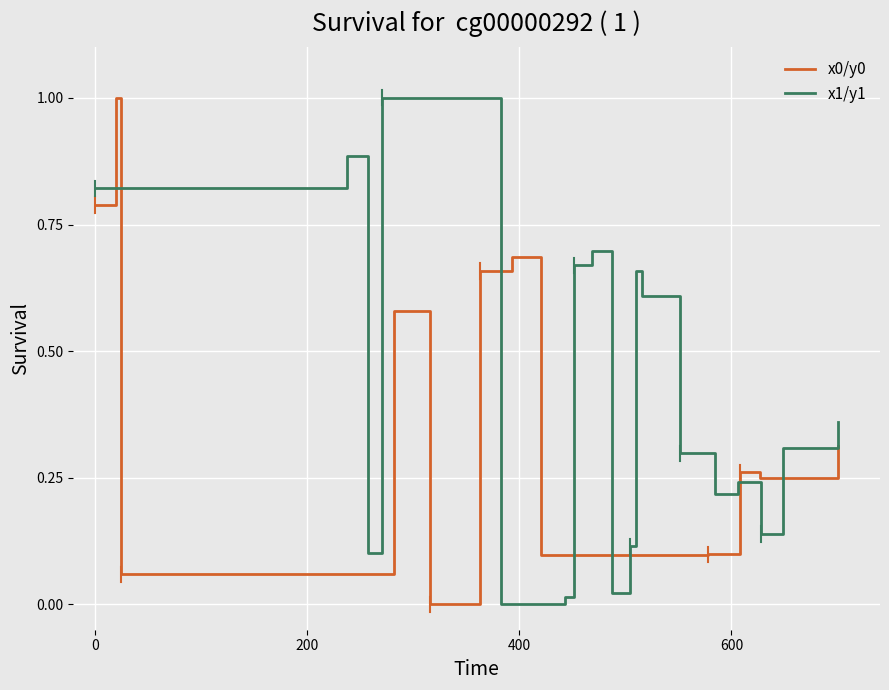

What is the value of the x0/y0 point at the 15th from the left?

0.3